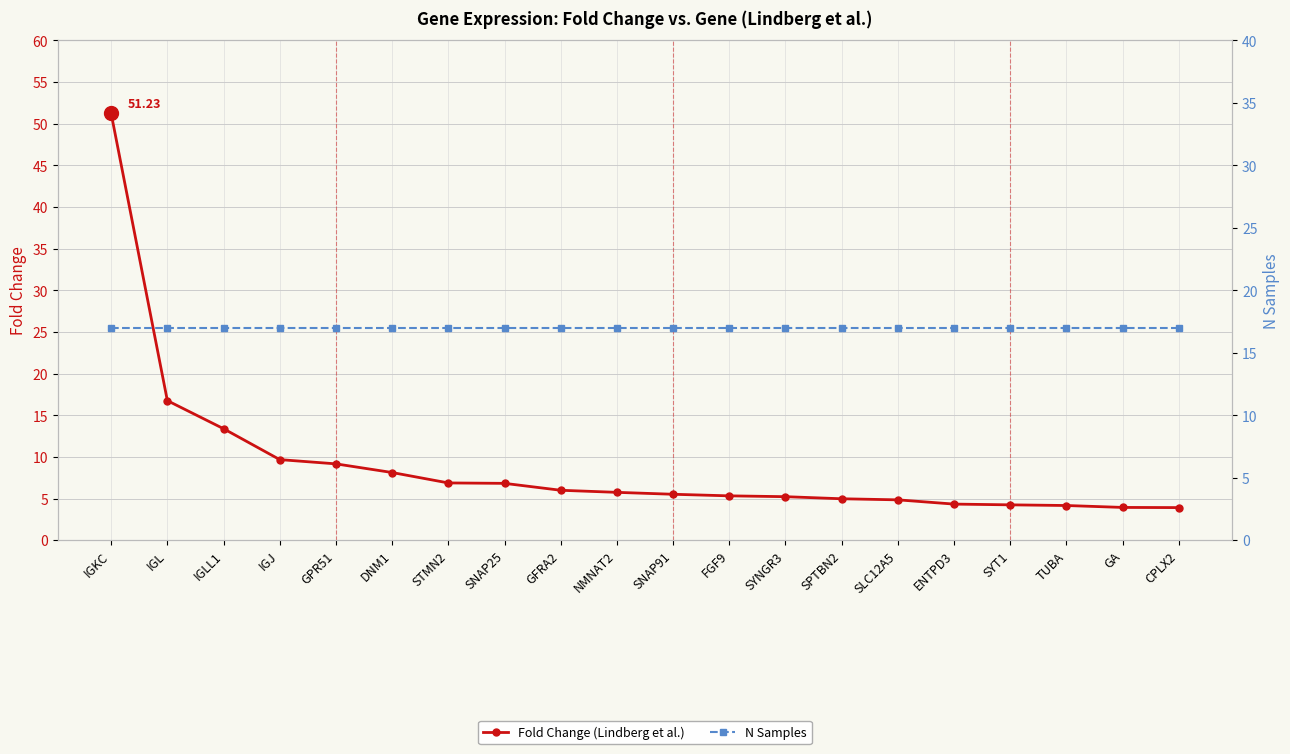

How many lines are shown in the chart?

2